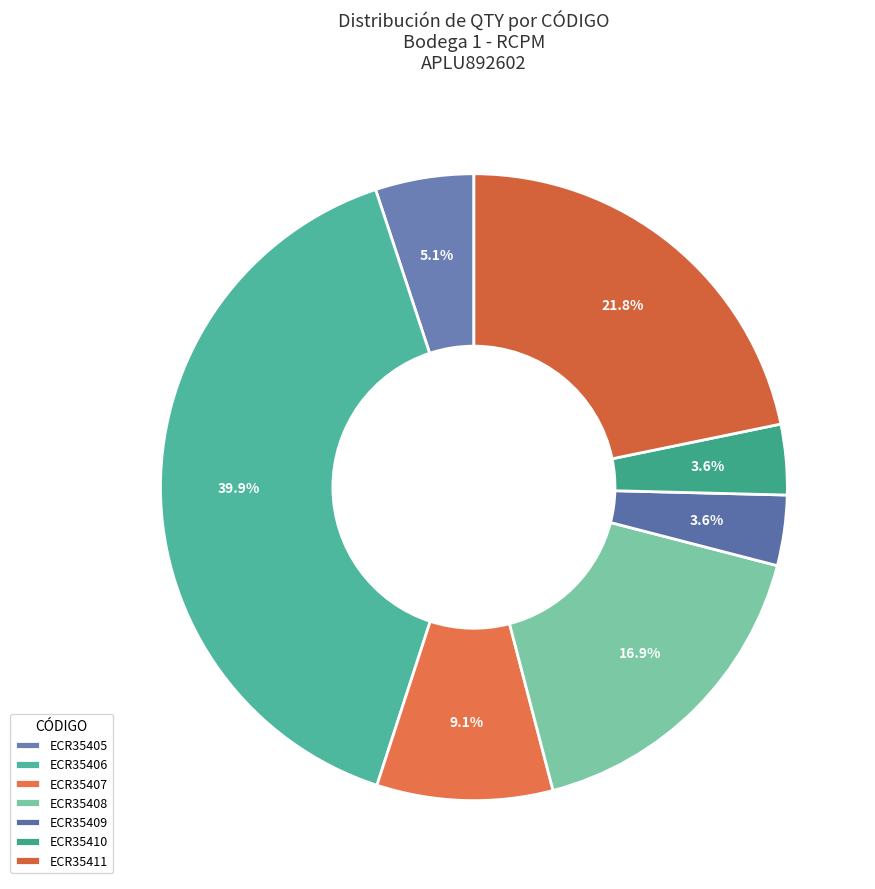

To the nearest percent, what percentage of the pie is ECR35408?

17%